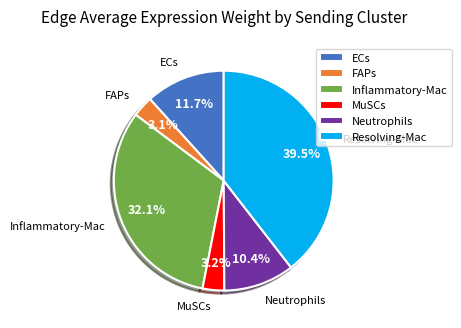

Between MuSCs and Inflammatory-Mac, which is larger?

Inflammatory-Mac